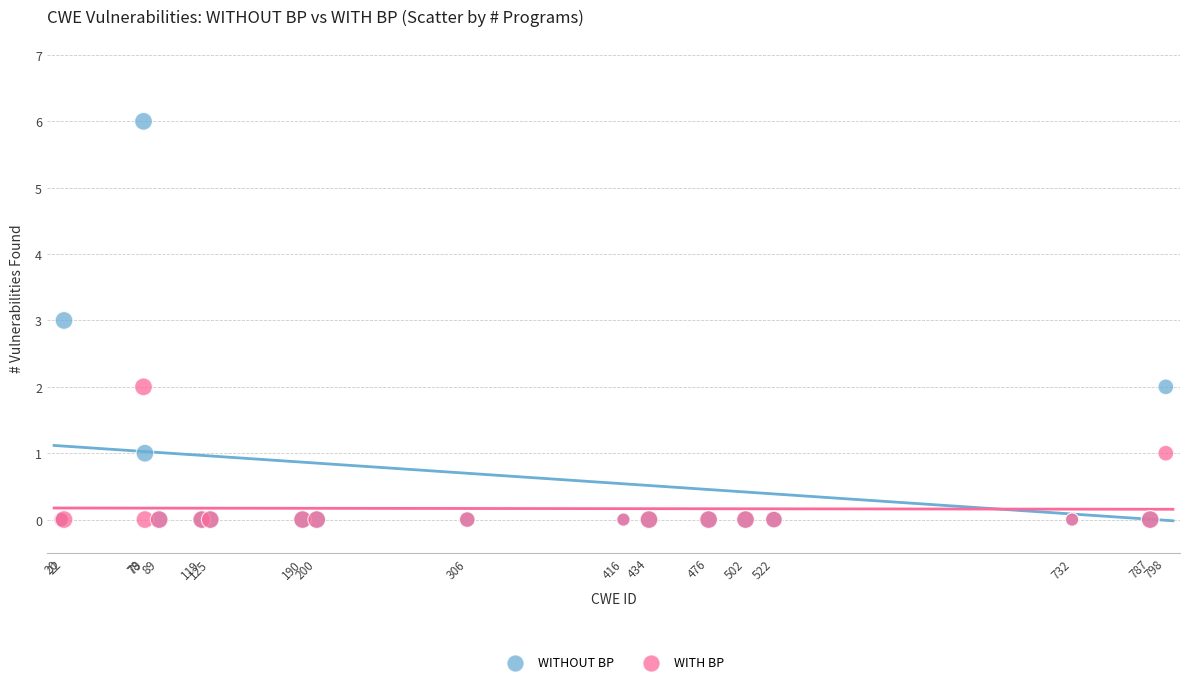

Which series has the largest Y range (max minus min)?

WITHOUT BP